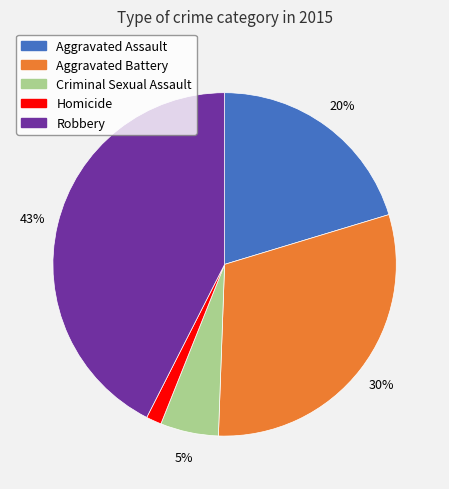

Which slice is the smallest?

Homicide